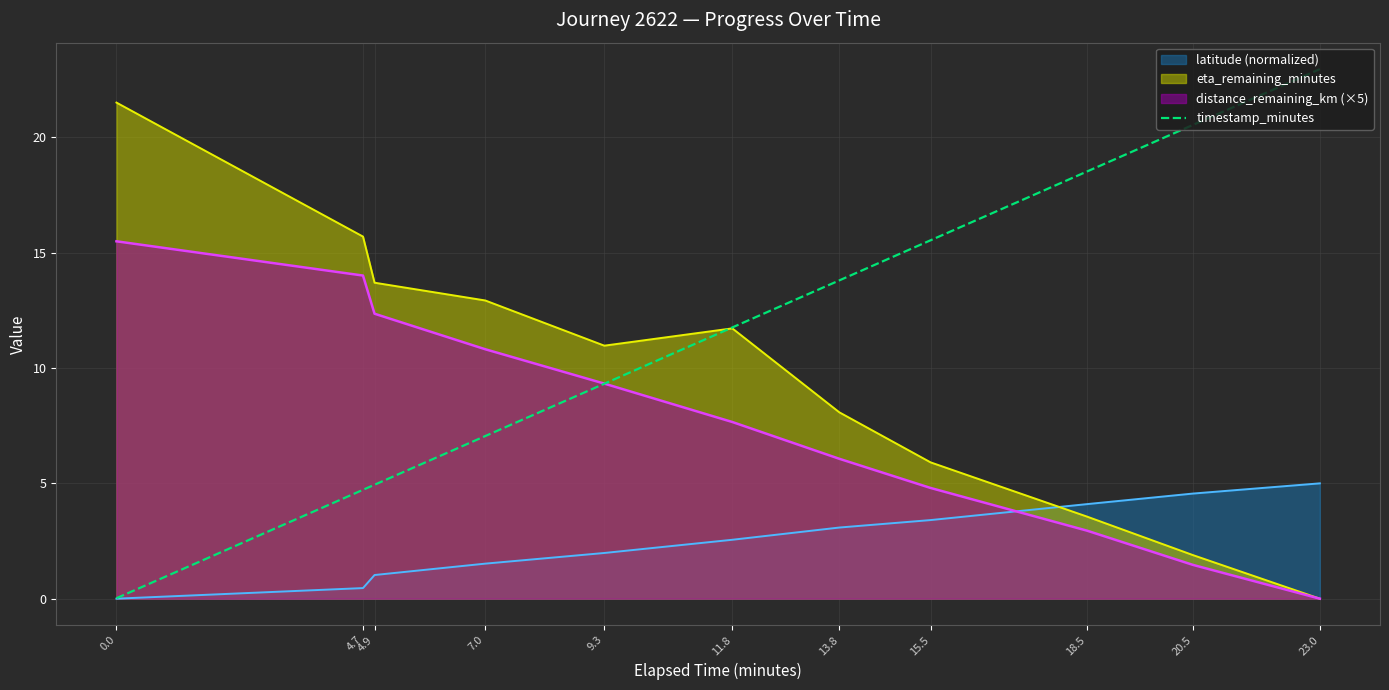

Rank the categories by value from highest to lowest.

23.0, 20.5, 18.5, 15.5, 13.8, 11.8, 9.3, 7.0, 4.9, 4.7, 0.0